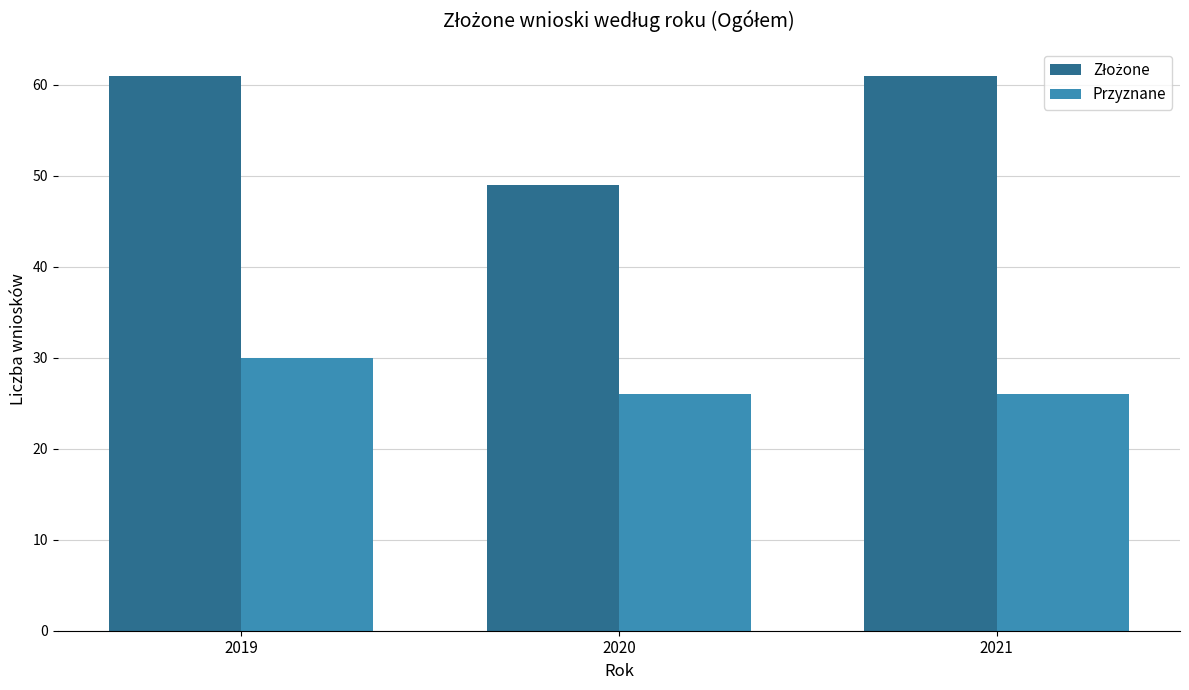

What is the maximum value shown in the chart?

61